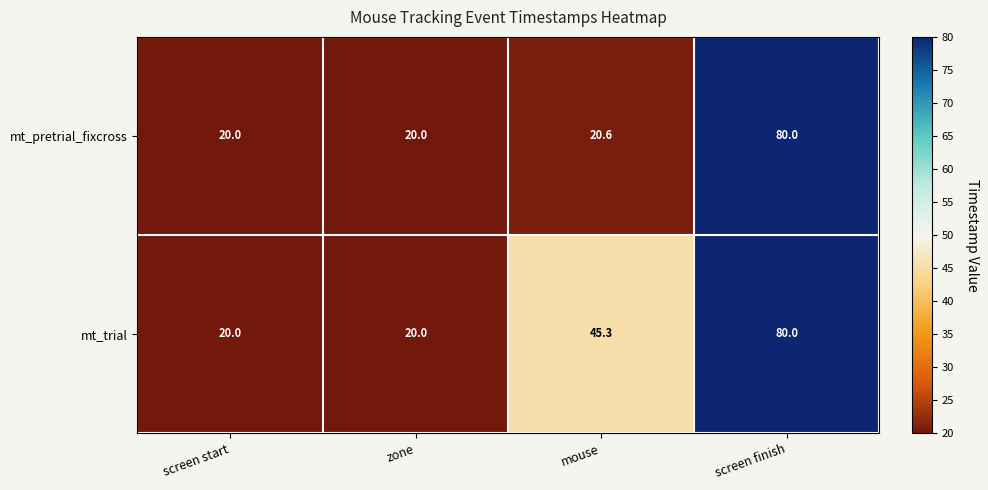

What is the total value across all series at mouse?

65.9